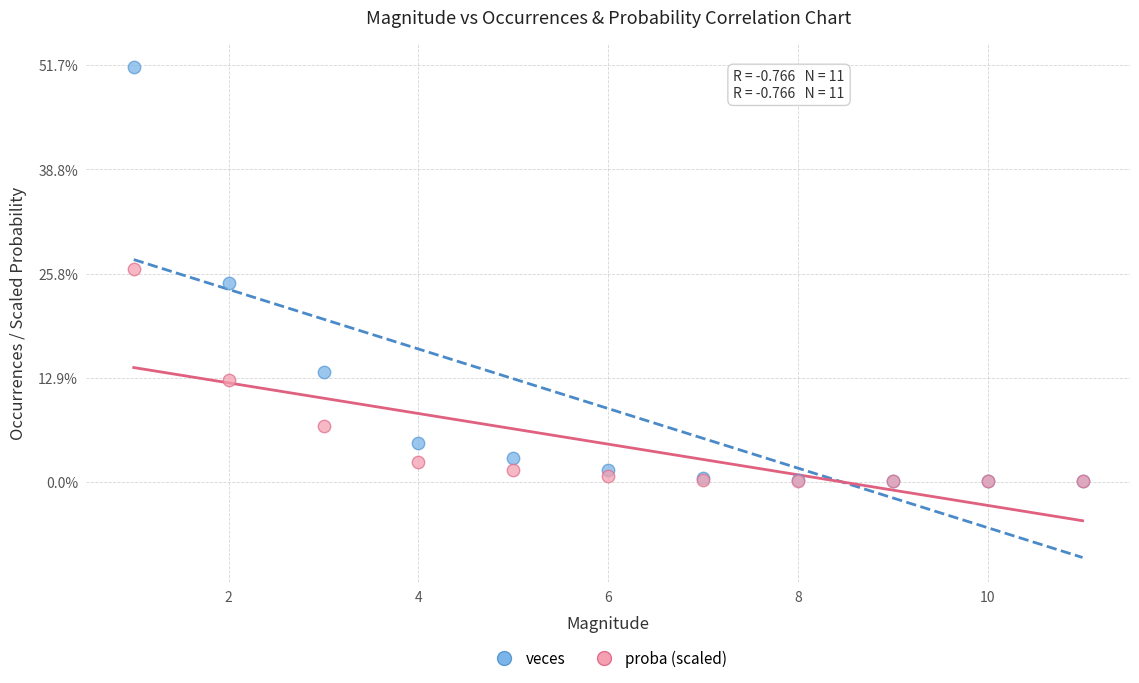

Which series reaches the maximum Y coordinate?

veces